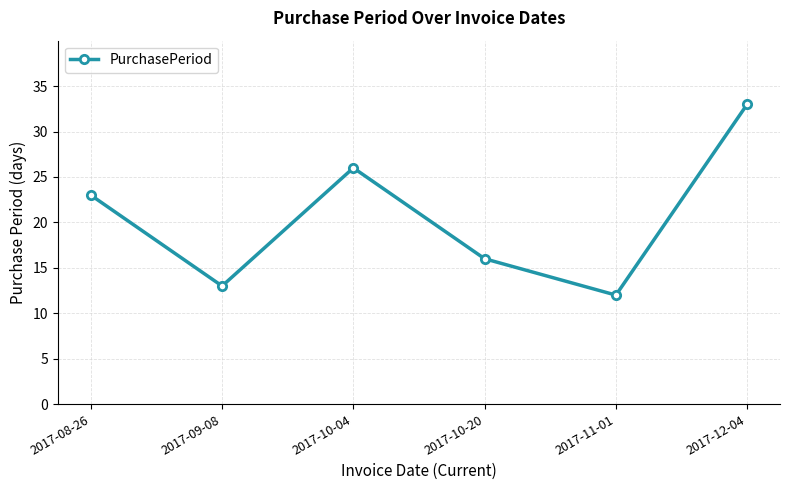

Where is the first local minimum?

2017-09-08